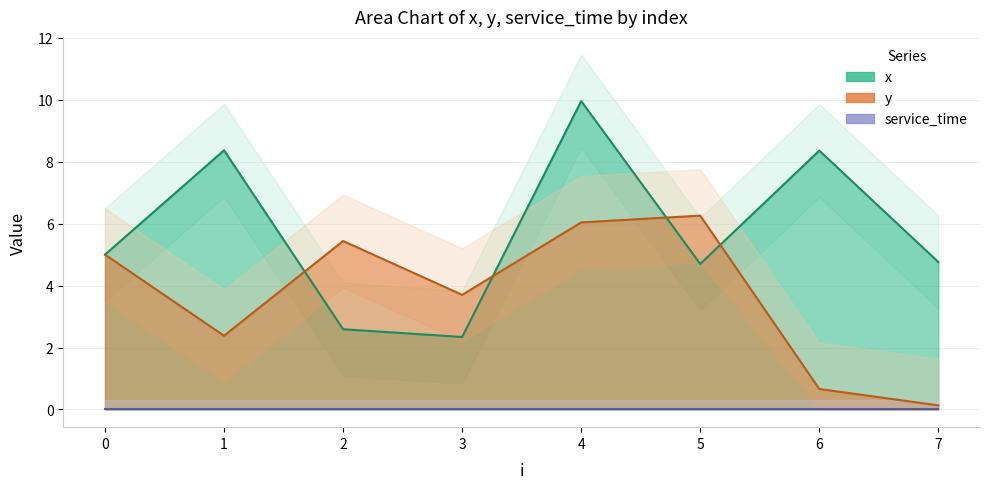

At which label does x first exceed 5?

1